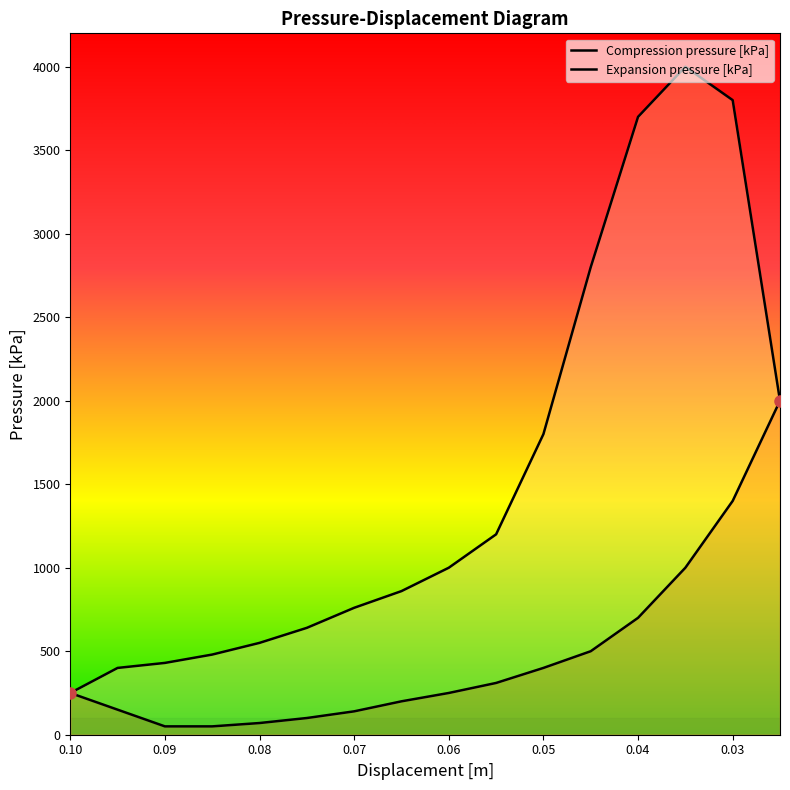

Is this an area chart (filled region under the line)?

No